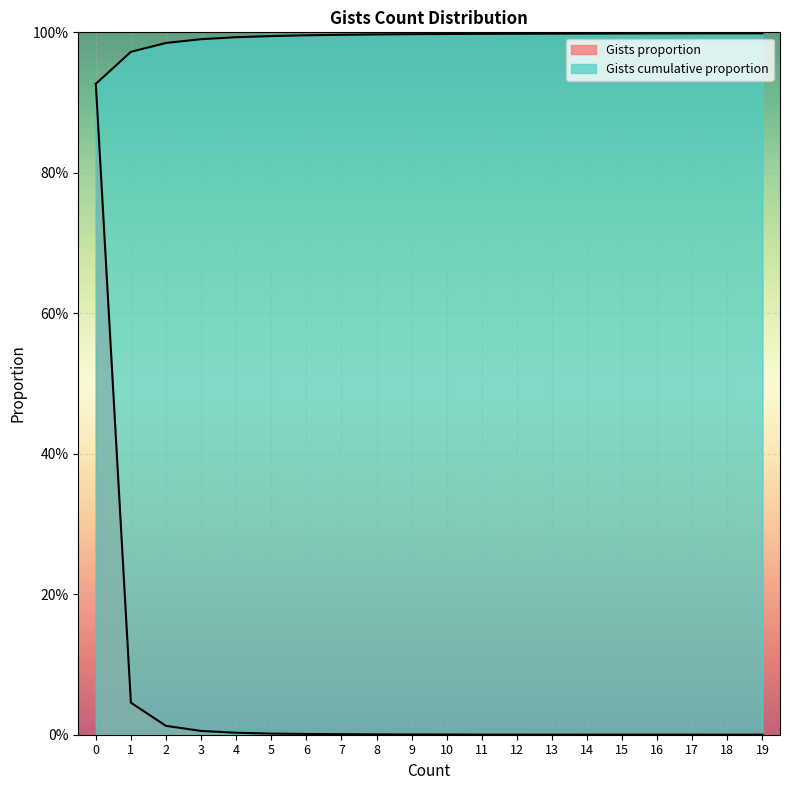

True or false: Gists cumulative proportion and Gists proportion cross at least once.

False